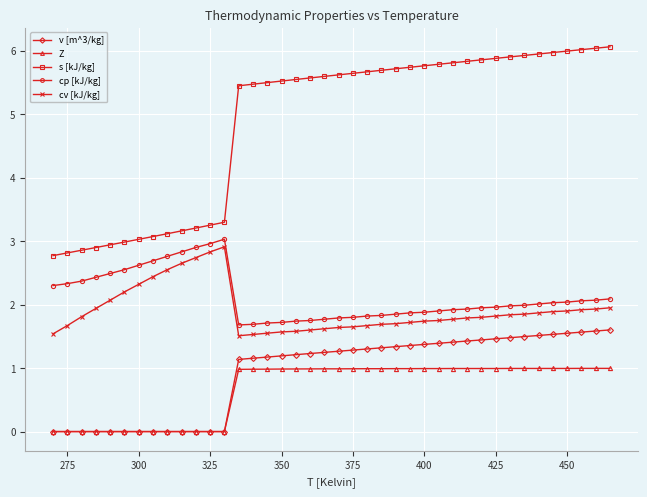

Which series has the largest total across all categories?

s [kJ/kg]